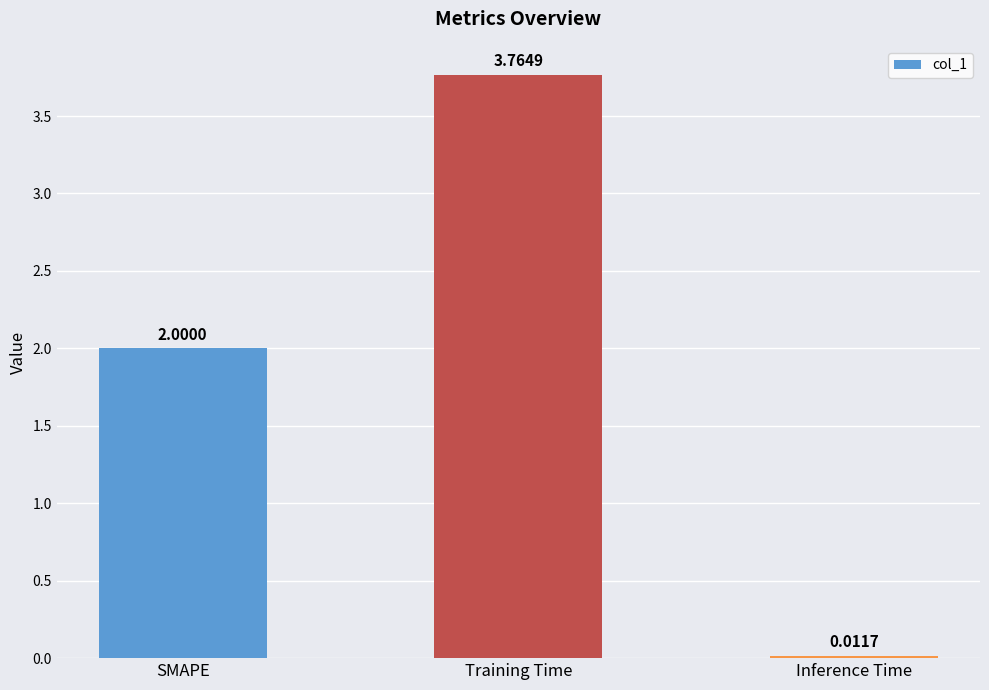

At which label is the value closest to 1?

Inference Time